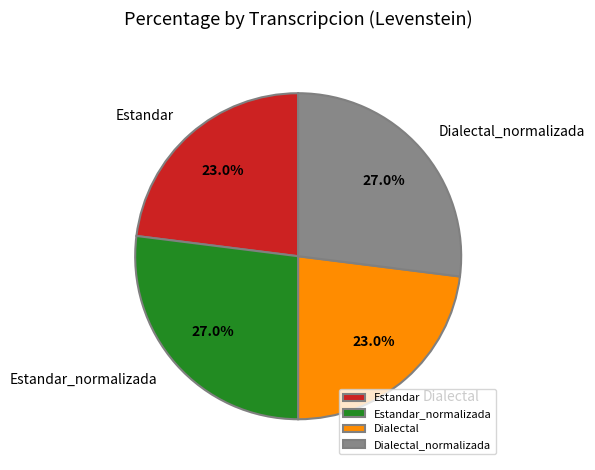

True or false: Estandar_normalizada accounts for 27% of the total.

True